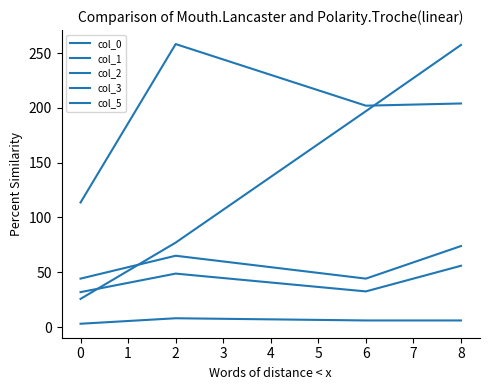

How many lines are shown in the chart?

5